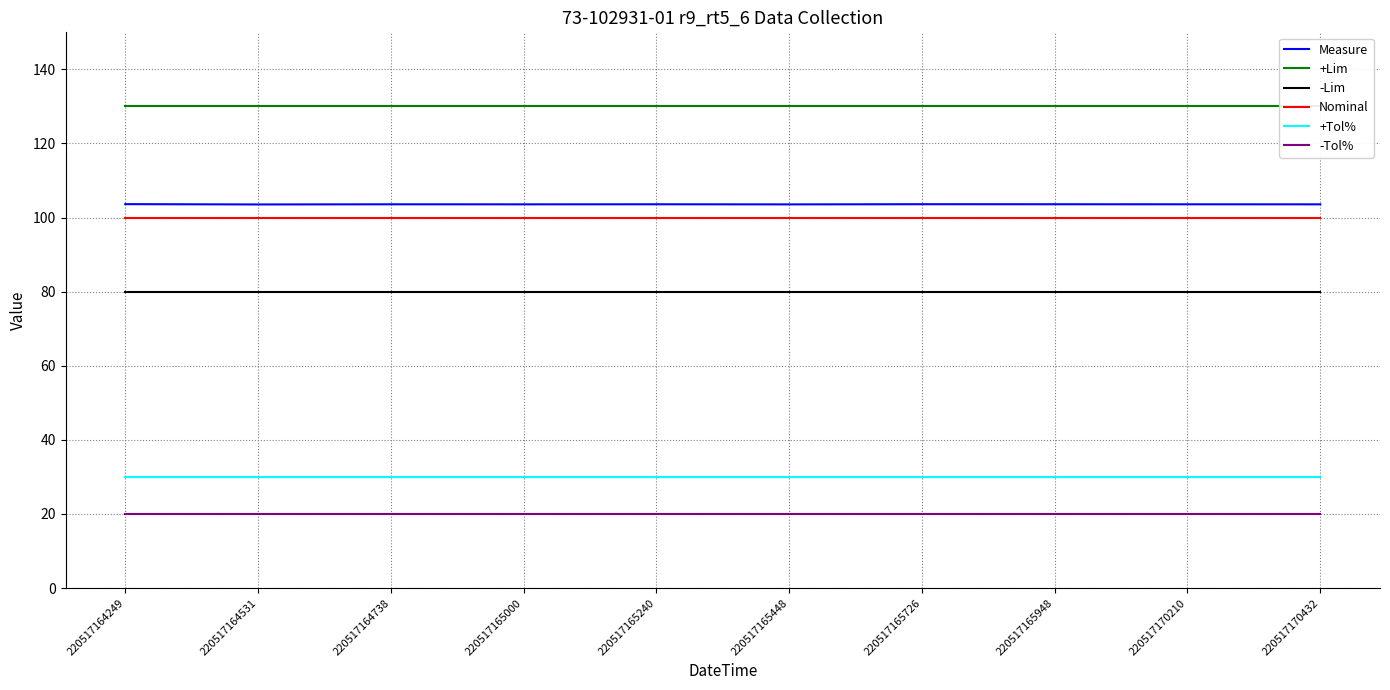

How many data points does each series have?

10